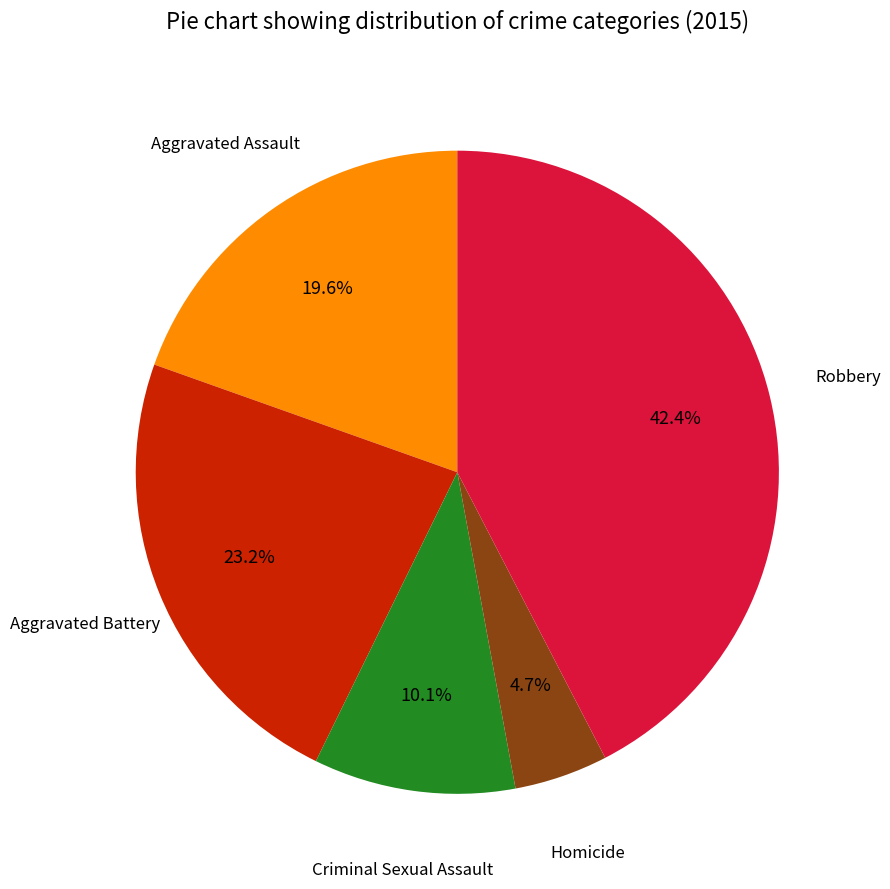

Is there a majority slice in this chart?

No